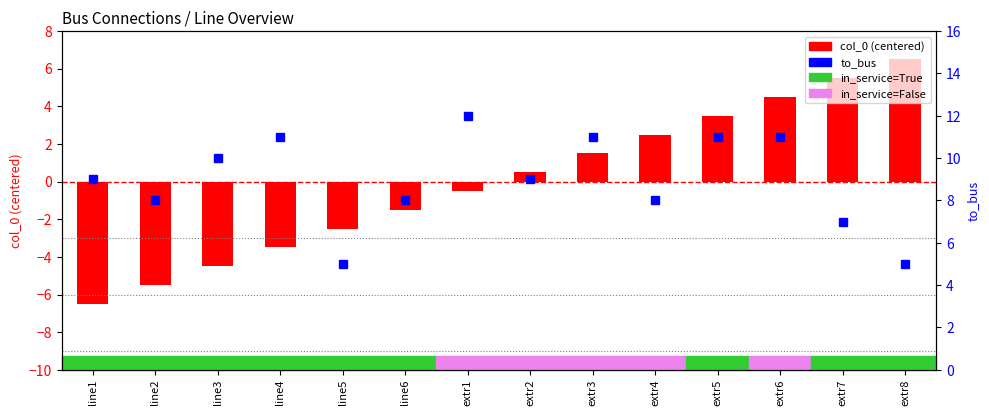

What is the label of the 14th bar from the left?

extr8